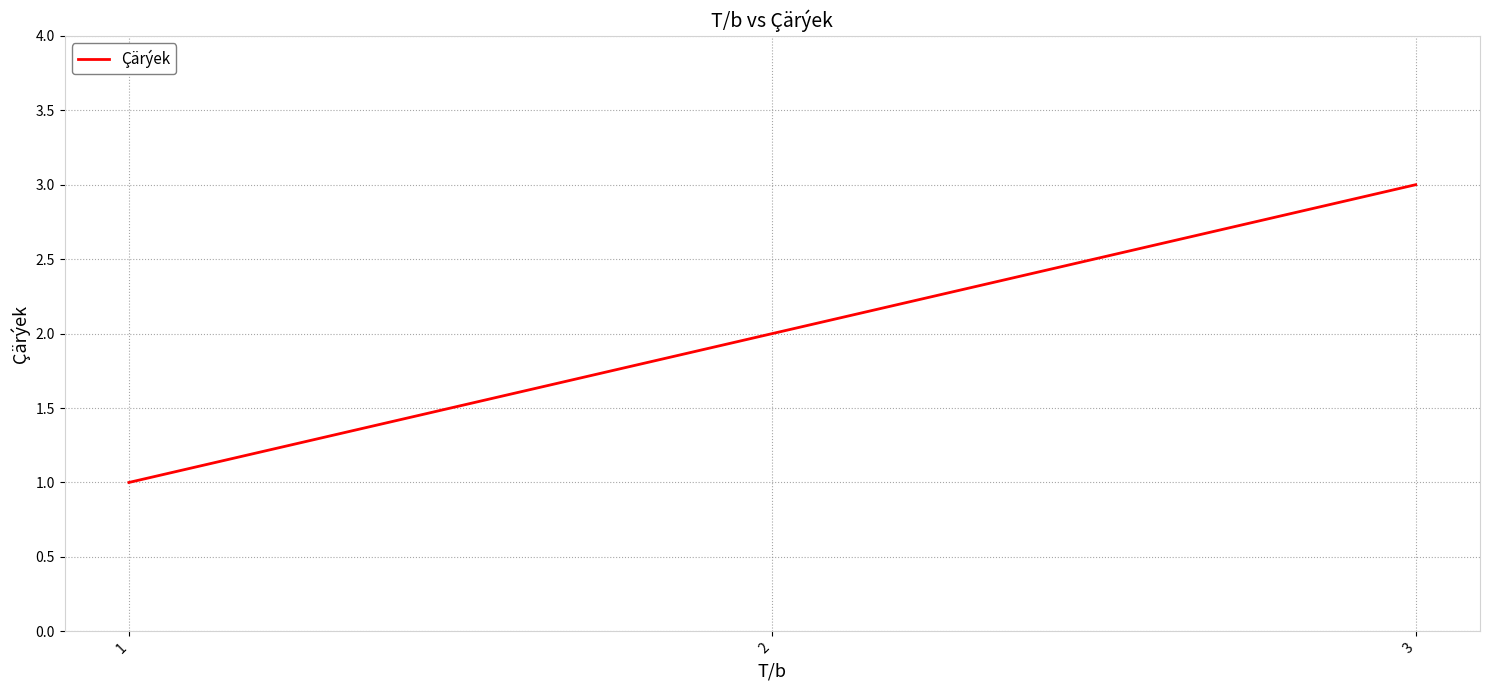

Which has a higher value, 2 or 3?

3